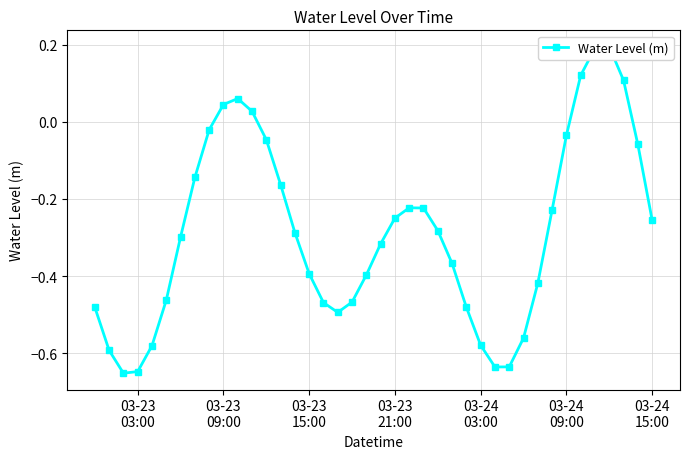

What is the value of the 37th point from the left?

0.2